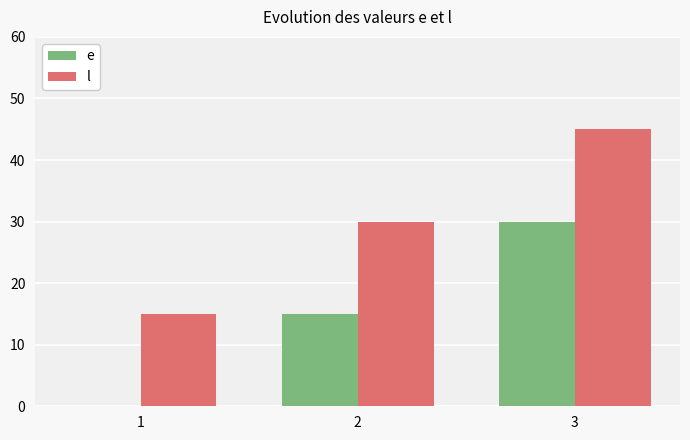

The l series shows 67 at 3. True or false?

False